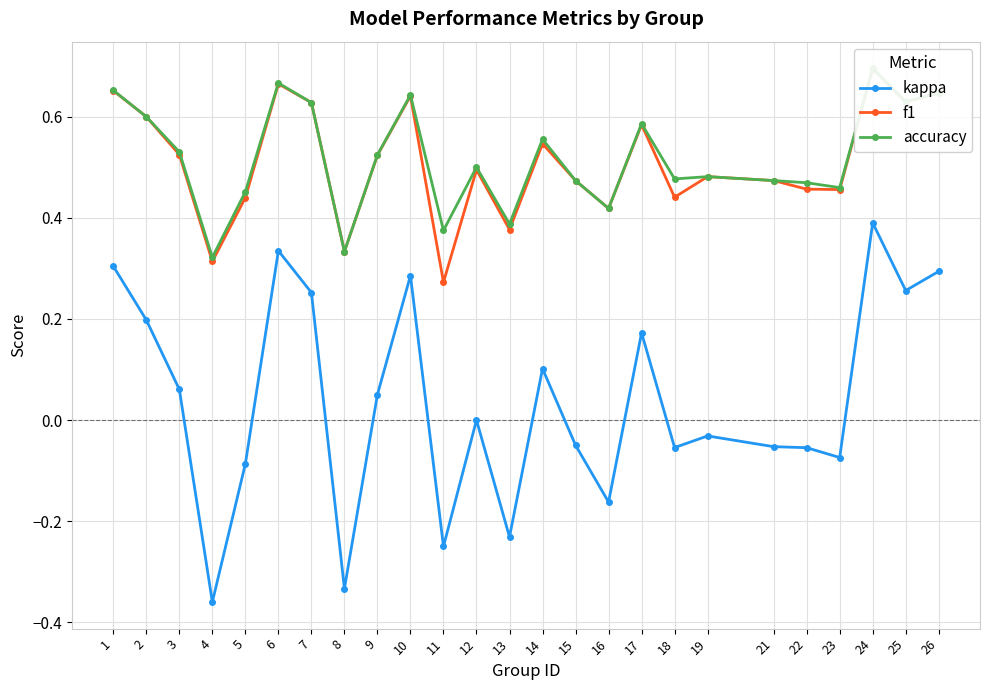

True or false: accuracy and f1 intersect in this chart.

False